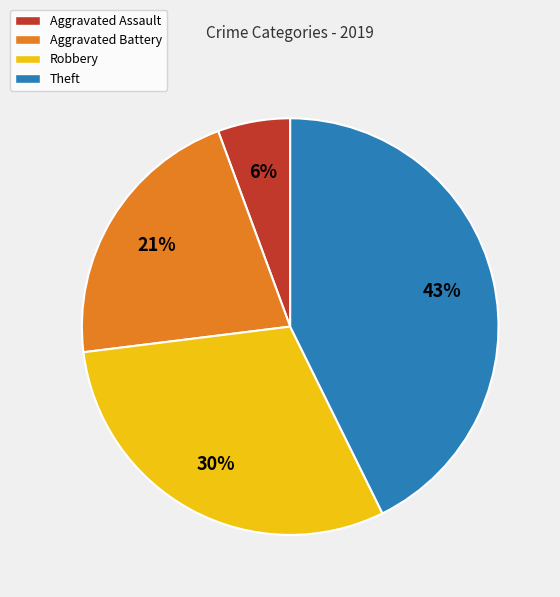

The Aggravated Assault slice represents 6% of the pie. True or false?

True